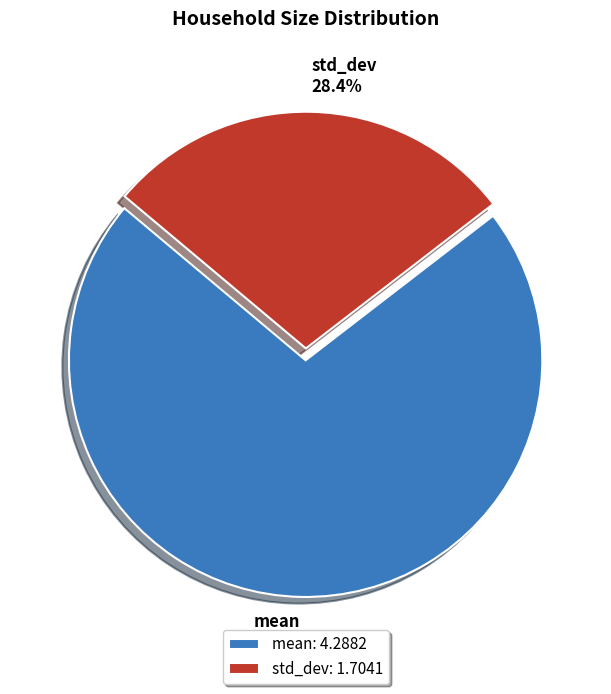

Which category has the biggest portion of the pie?

mean